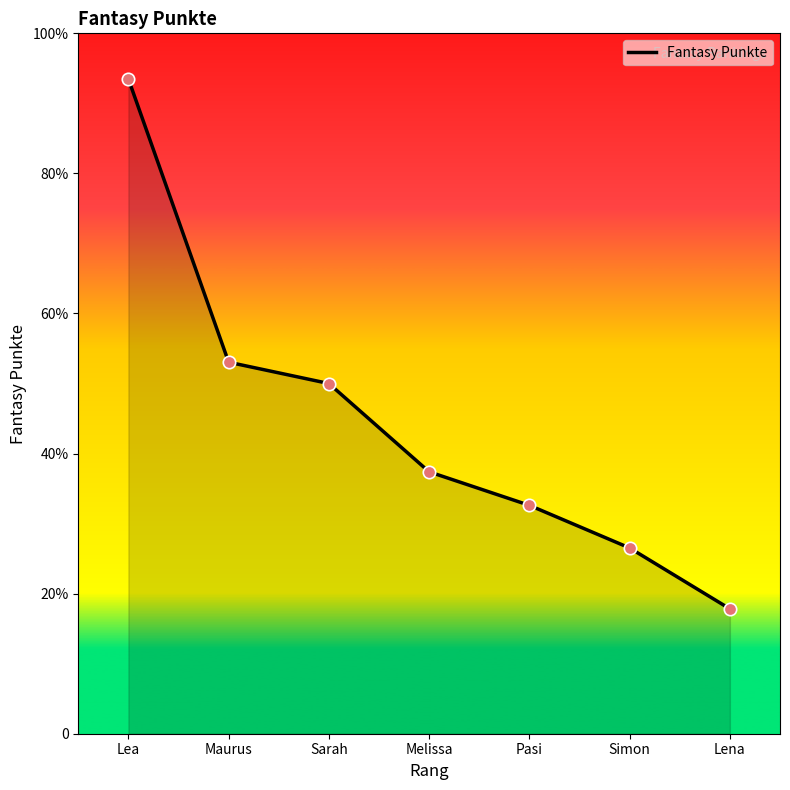

Which has a higher value, Sarah or Pasi?

Sarah